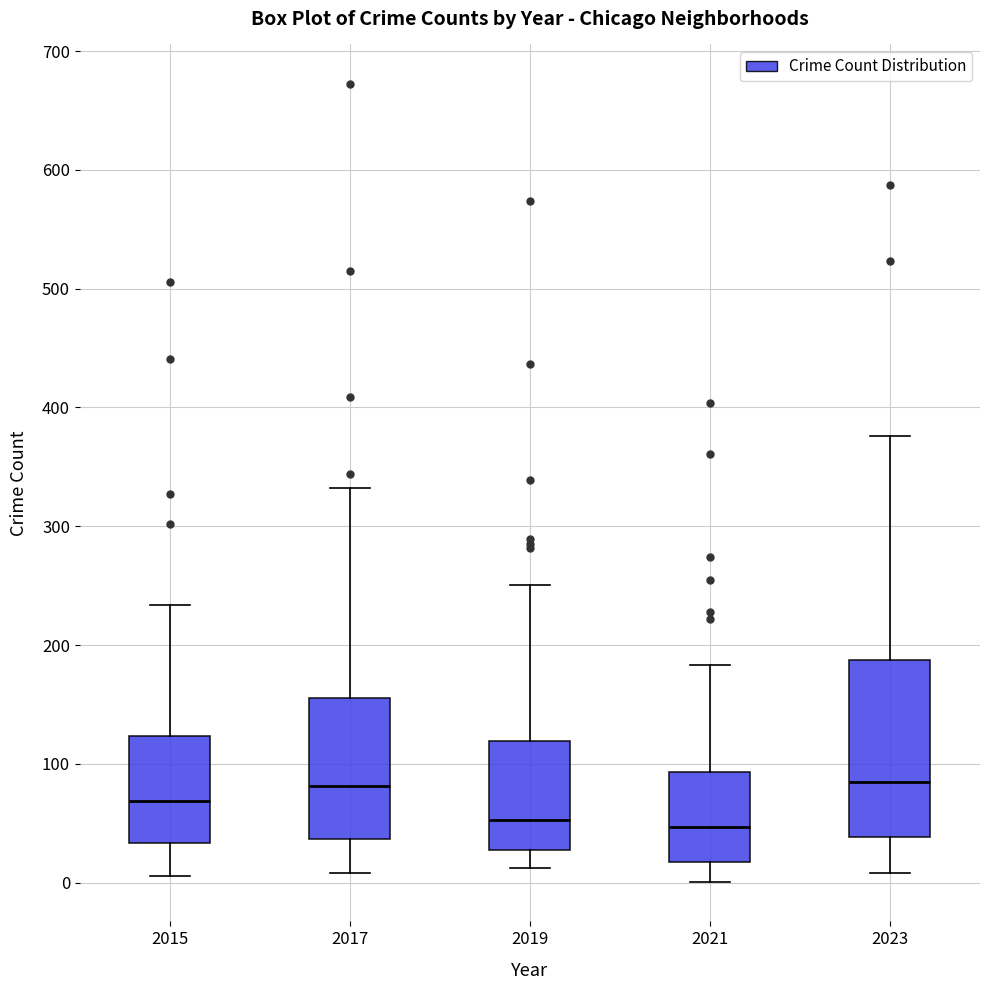

Which box is the tallest, from its lower edge to its upper edge?

2023